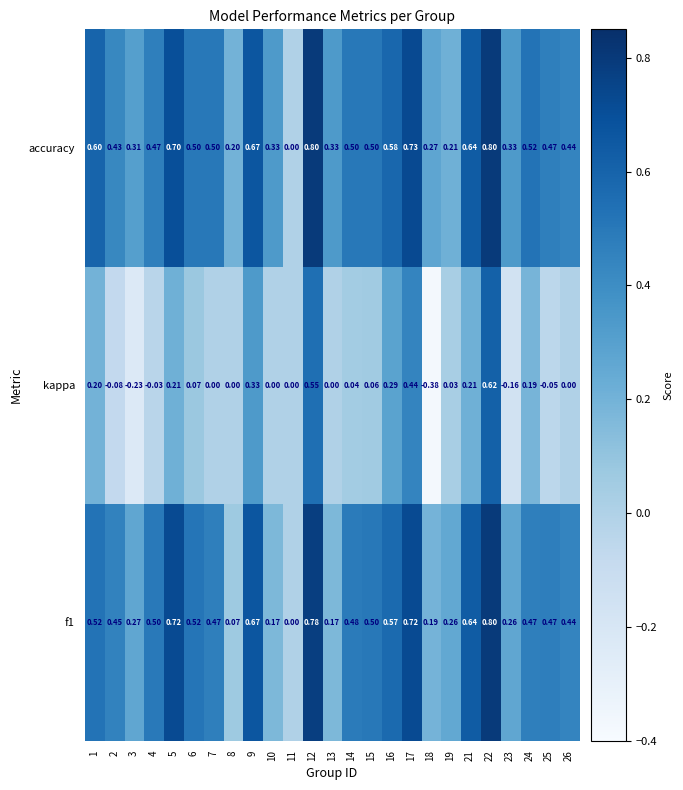

Is the value of f1 at 7 greater than the value of accuracy at 1?

No